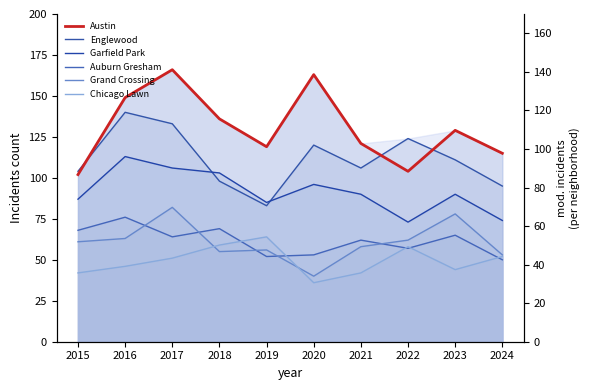

True or false: Grand Crossing and Garfield Park cross at least once.

False